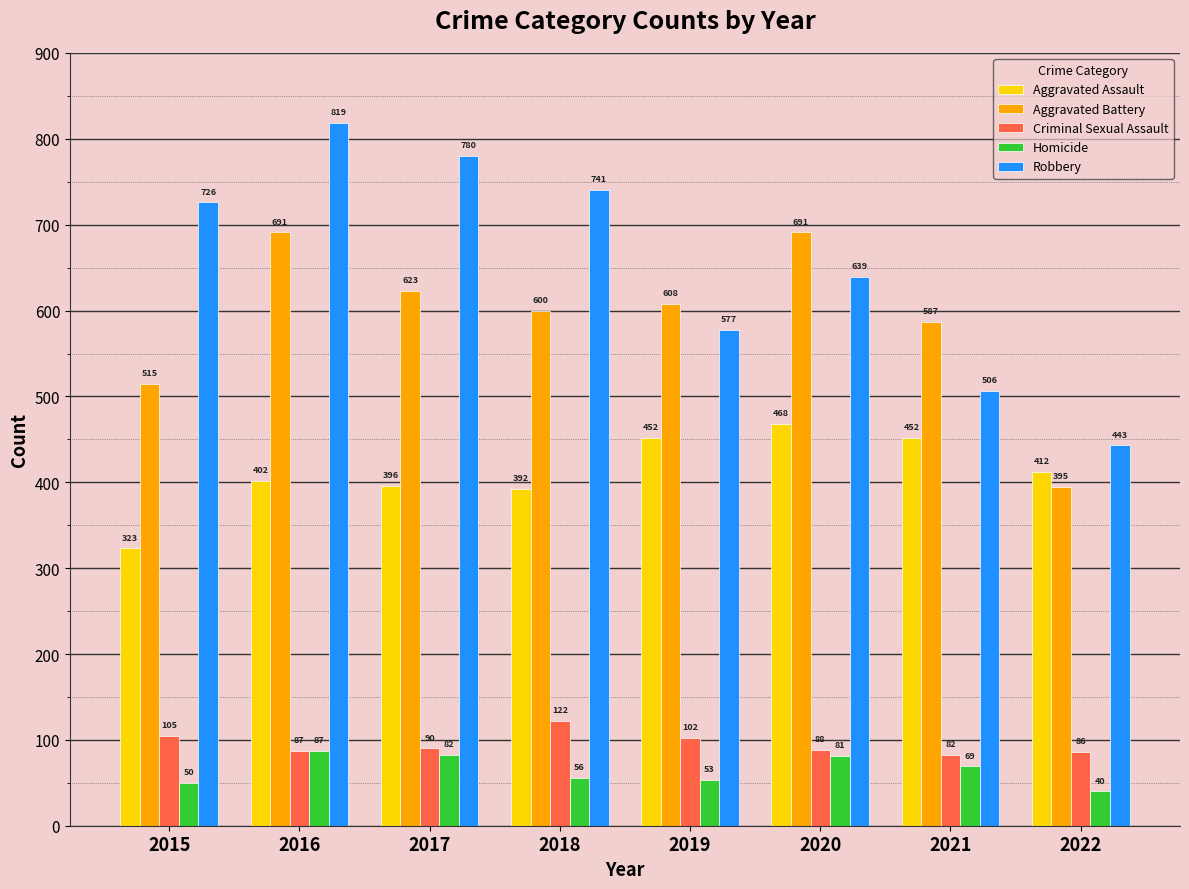

What are all the series names shown in the legend?

Aggravated Assault, Aggravated Battery, Criminal Sexual Assault, Homicide, Robbery